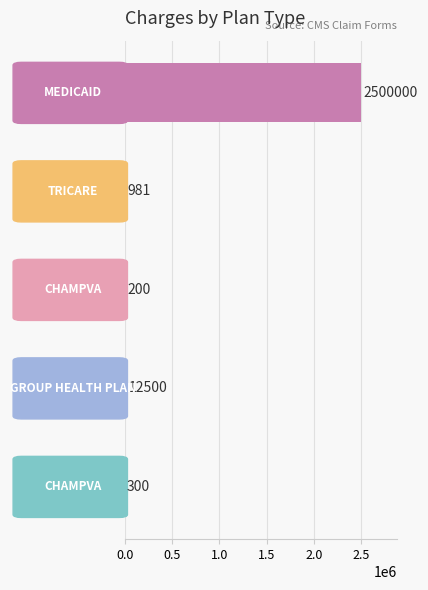

What is the maximum value shown in the chart?

2500000